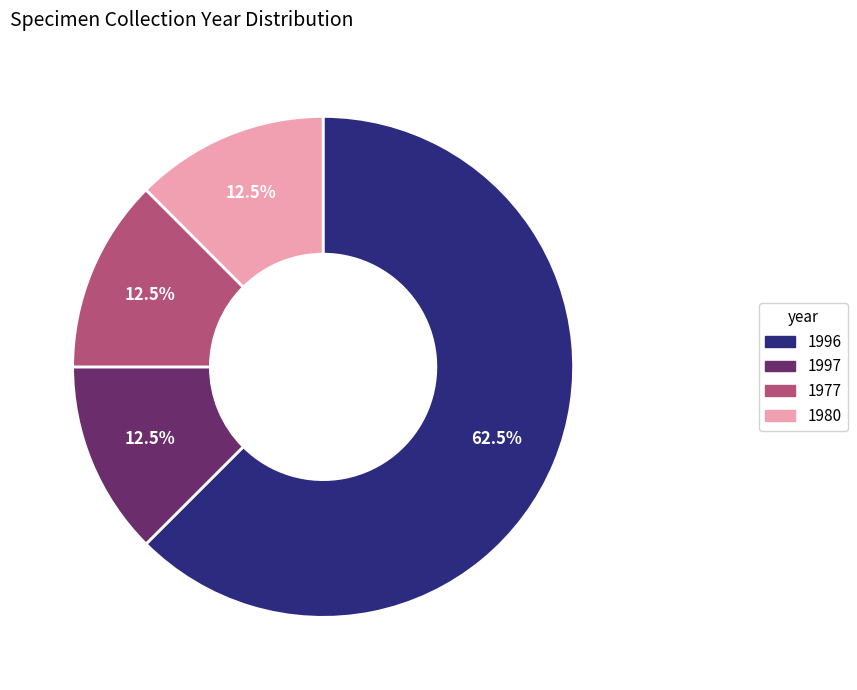

Is there a majority slice in this chart?

Yes